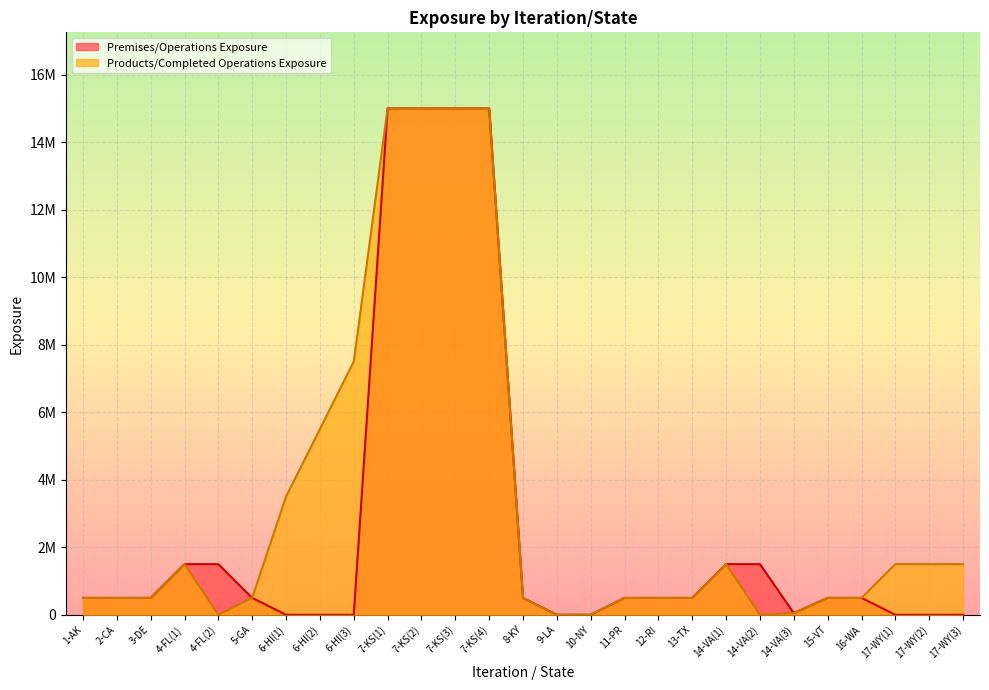

How many values in the Premises/Operations Exposure series exceed 500000?

8